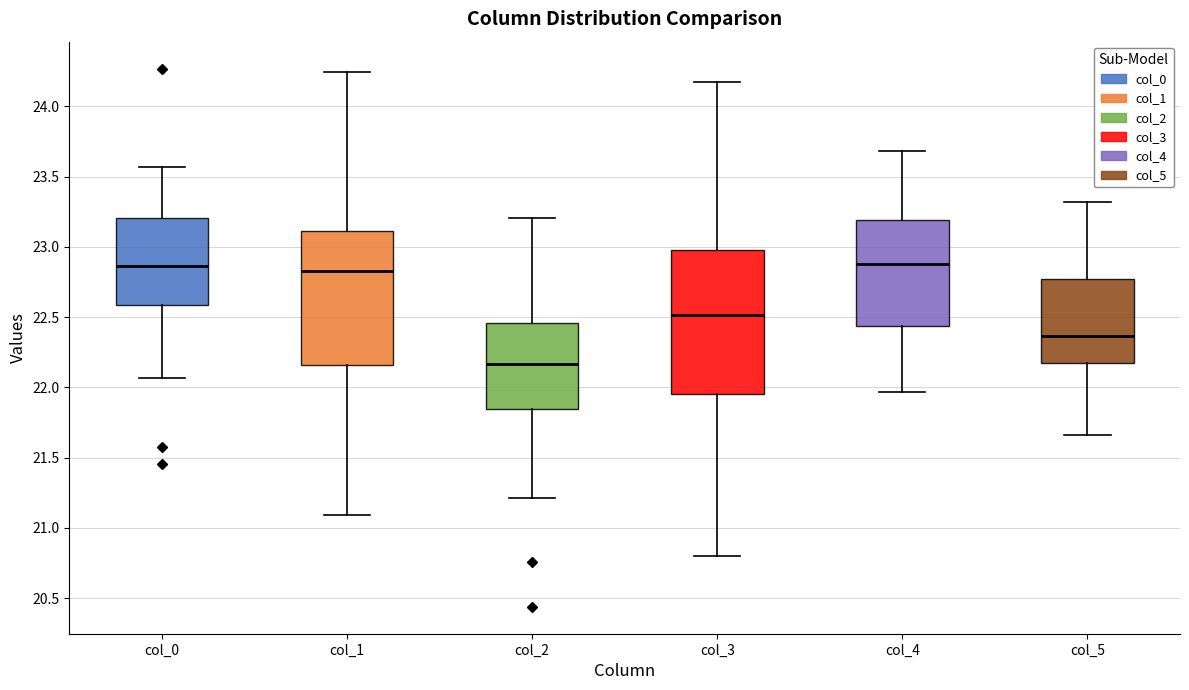

Reading left to right, transcribe this box plot: for each box, give where its median line is, the range the box spans, and where its two whiskers end, as read against the y-axis. The values are not printed on the chart, so give them approximately, as read against the axis.

col_0: median 22.85, box 22.60 to 23.20, whiskers 22.05 to 23.55
col_1: median 22.80, box 22.15 to 23.10, whiskers 21.10 to 24.25
col_2: median 22.15, box 21.85 to 22.45, whiskers 21.20 to 23.20
col_3: median 22.50, box 21.95 to 23.00, whiskers 20.80 to 24.15
col_4: median 22.90, box 22.45 to 23.20, whiskers 21.95 to 23.70
col_5: median 22.35, box 22.15 to 22.75, whiskers 21.65 to 23.30